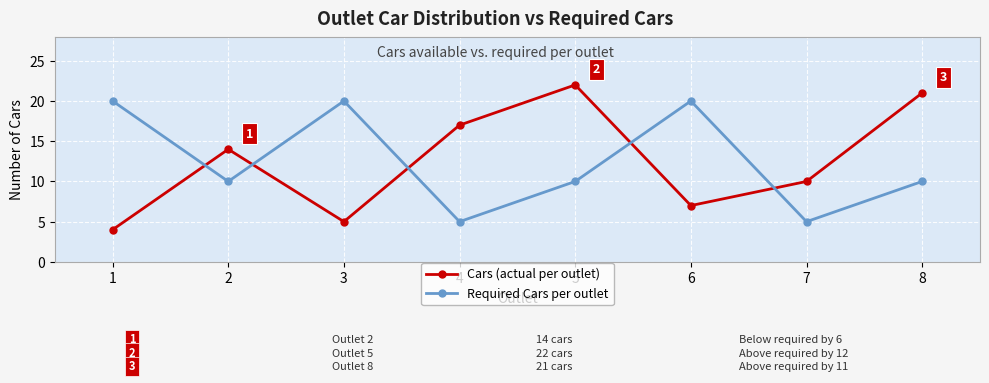

What is the total value across all series at 1?

24